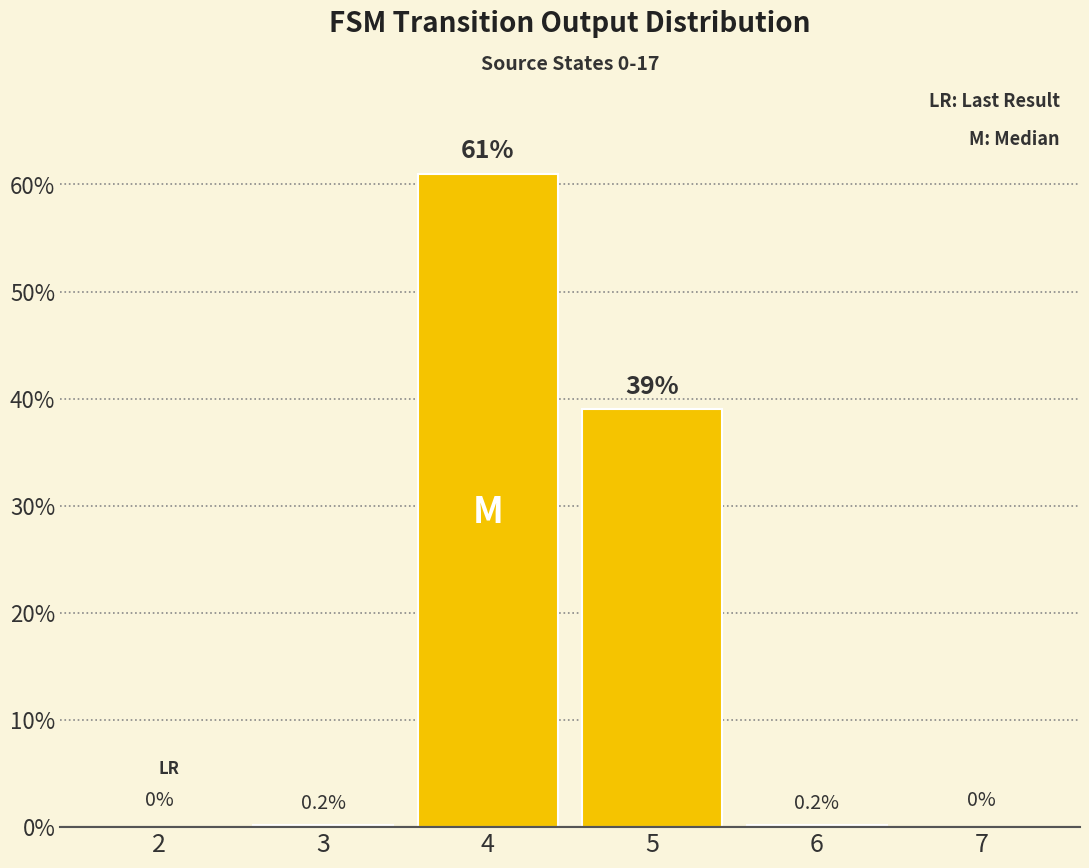

What is the maximum value shown in the chart?

61.0